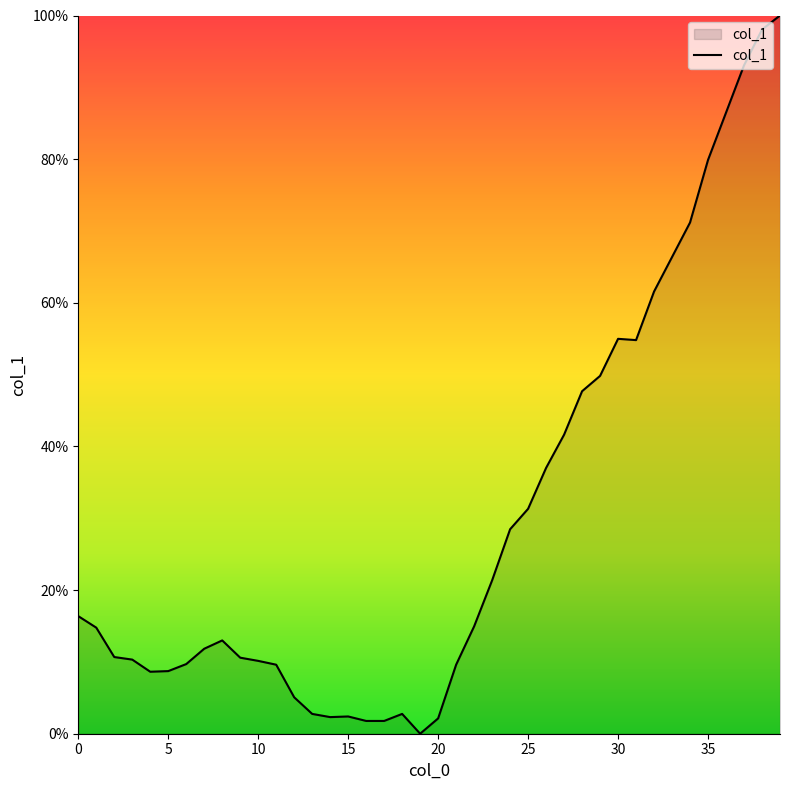

What is the greatest value displayed?

100.0